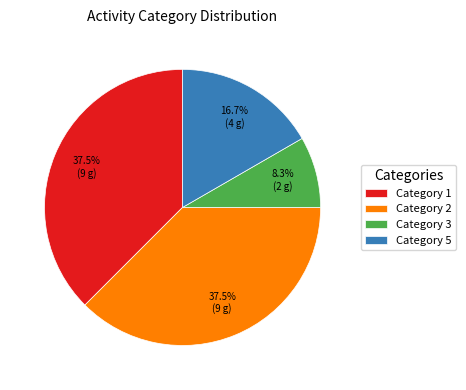

What is the total percentage of Category 2 and Category 5?

54.2%